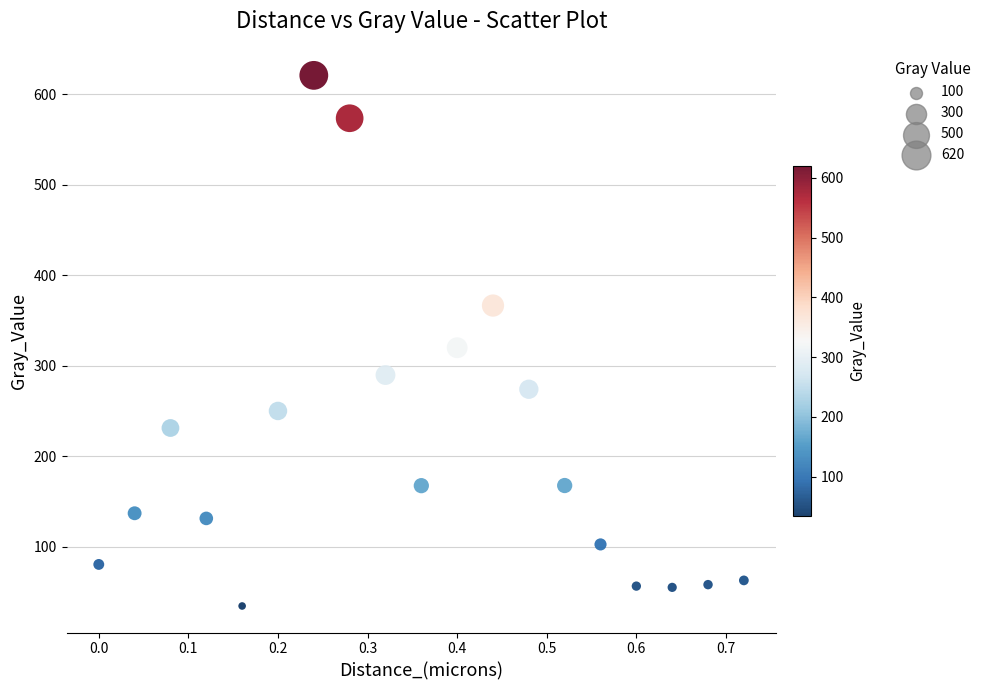

What Y value in the scatter plot is closest to 327?

319.7